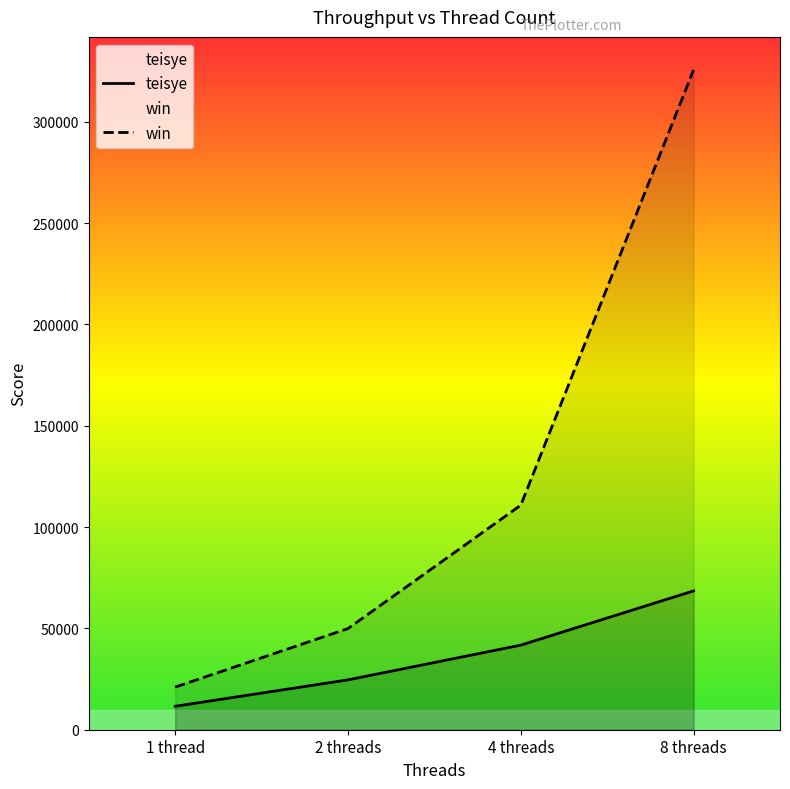

What is the average value of the teisye series?

36598